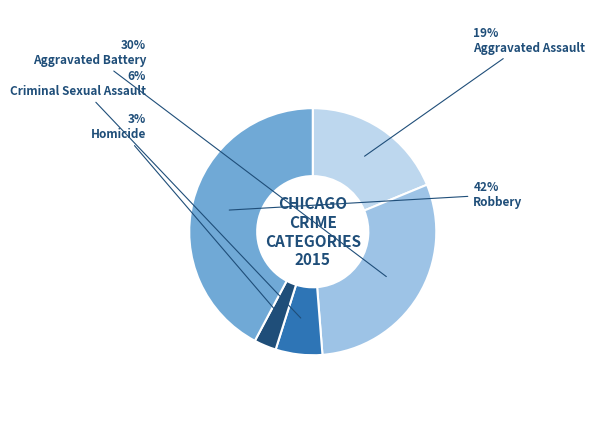

Is there any slice that represents more than half of the pie?

No